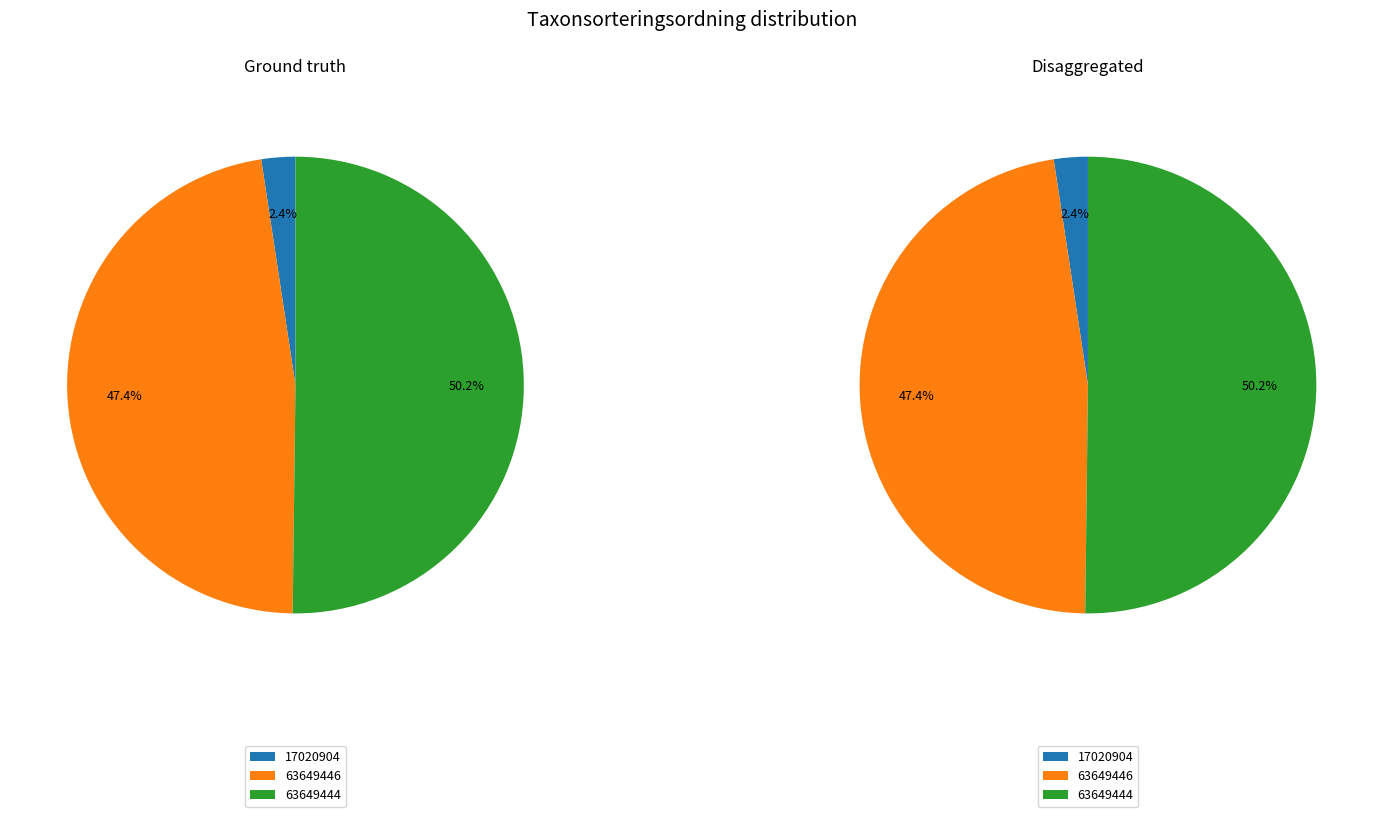

Count the number of slices in the pie.

3